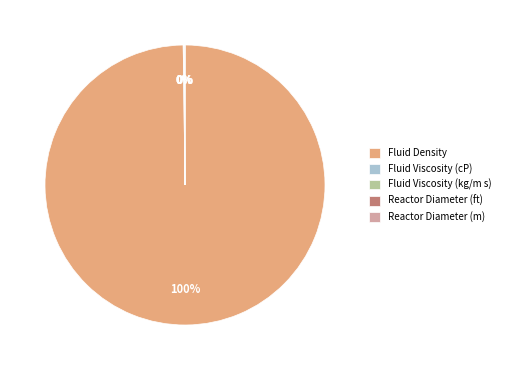

What is the largest slice in the pie chart?

Fluid Density